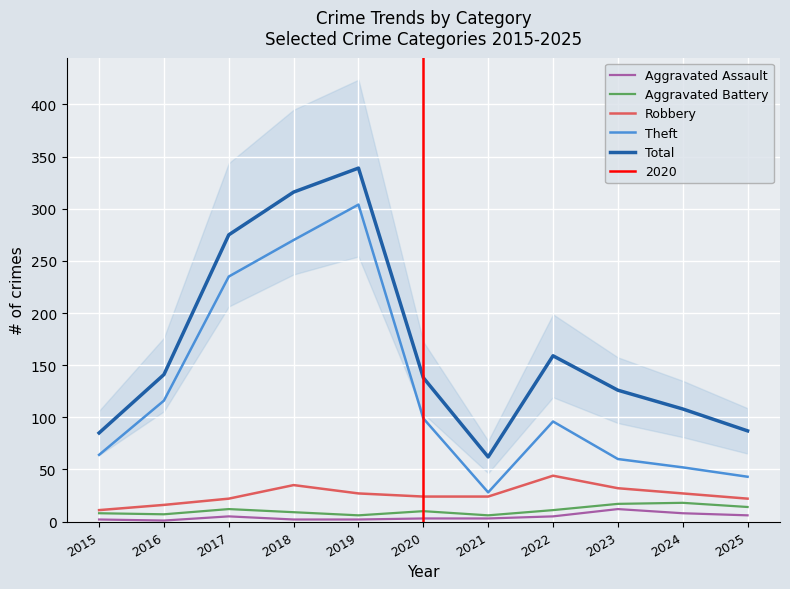

What is the minimum value shown in the chart?

1